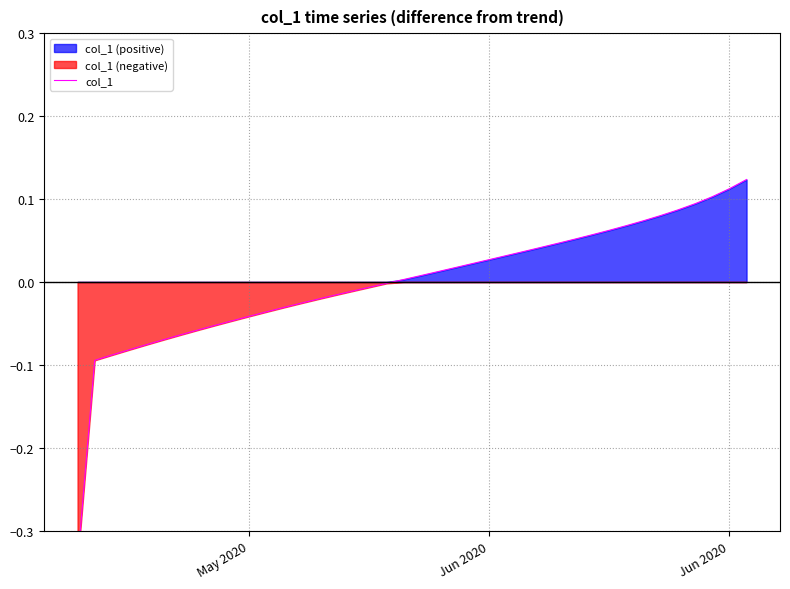

Reading left to right, what are all the values shown in this chart?

-0.3	-0.1	-0.1	-0.1	-0.1	-0.1	-0.1	-0.1	-0.1	-0.0	-0.0	-0.0	-0.0	-0.0	-0.0	-0.0	-0.0	-0.0	-0.0	0.0	0.0	0.0	0.0	0.0	0.0	0.0	0.0	0.0	0.0	0.1	0.1	0.1	0.1	0.1	0.1	0.1	0.1	0.1	0.1	0.1